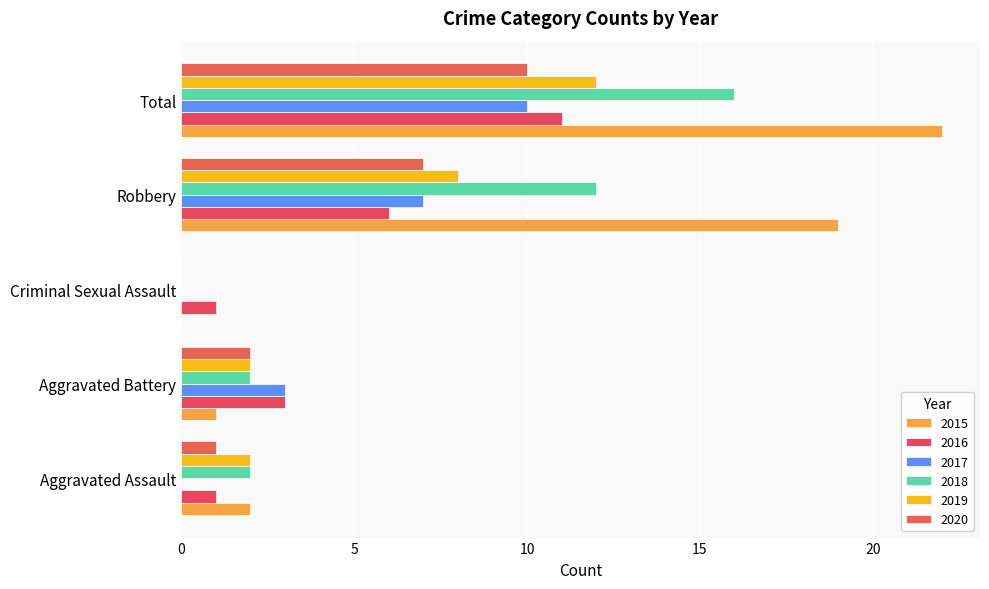

At Criminal Sexual Assault, list the series in order from smallest to largest.

2015, 2017, 2018, 2019, 2020, 2016